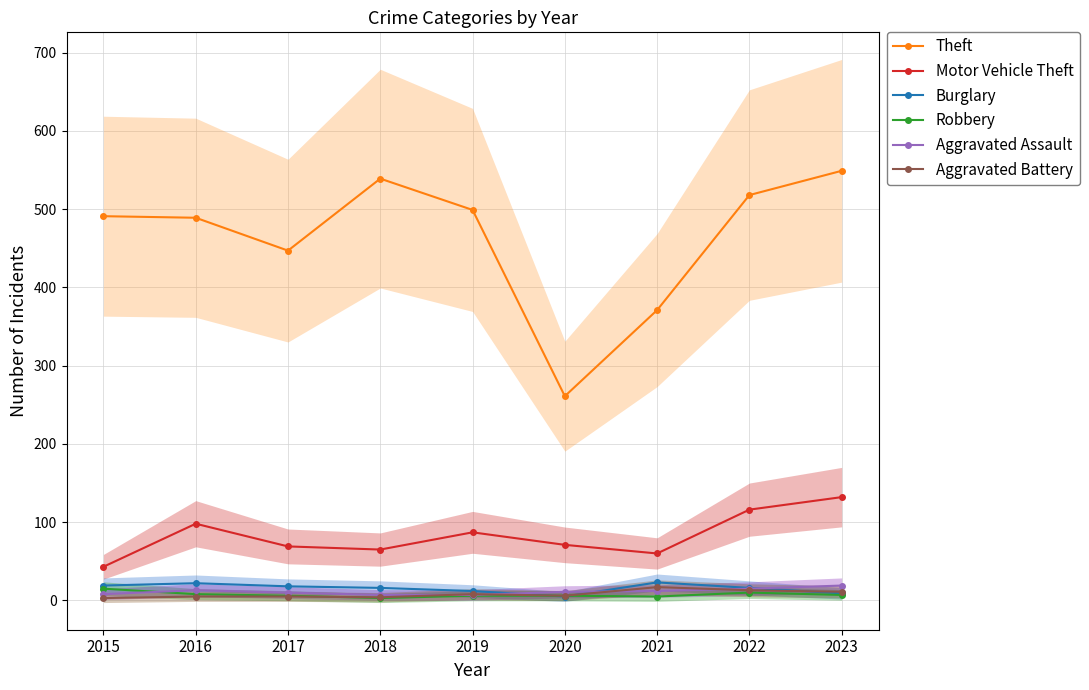

True or false: Robbery and Theft intersect in this chart.

False